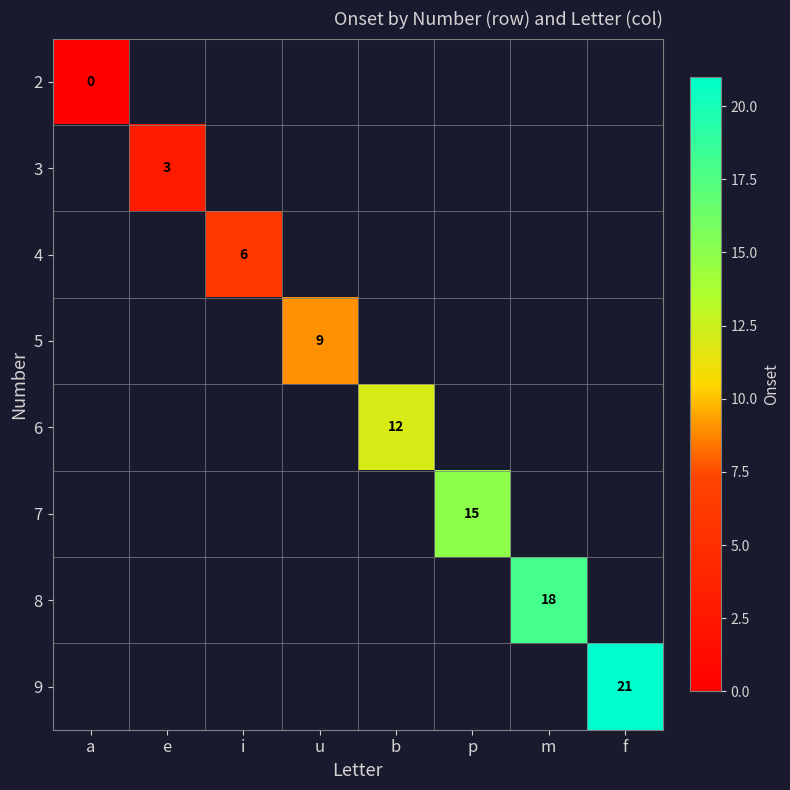

Is it true that 5 equals 12 at u?

False